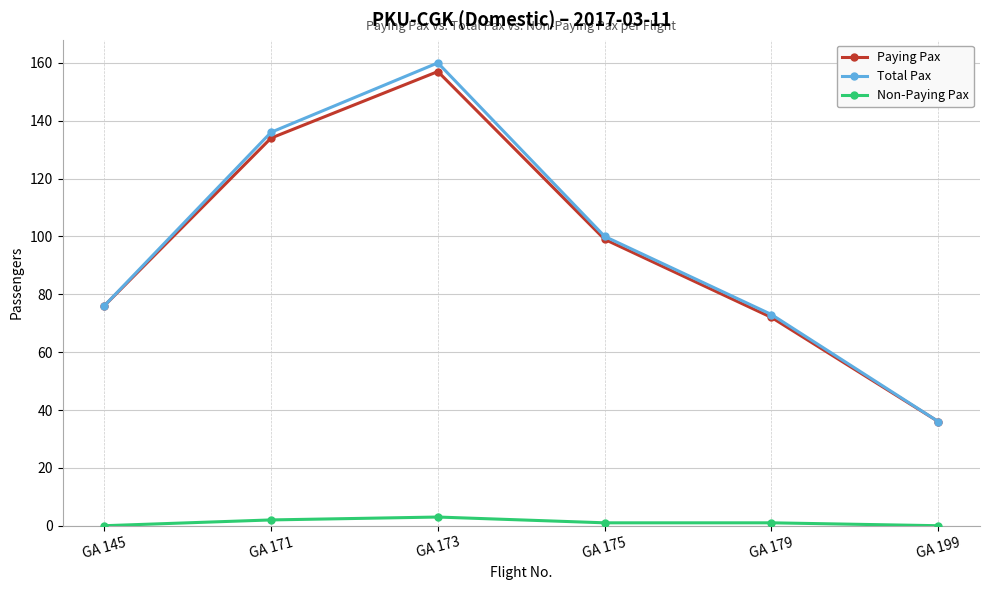

Reading left to right, what are all the values shown in this chart?

Paying Pax: GA 145=76	GA 171=134	GA 173=157	GA 175=99	GA 179=72	GA 199=36
Total Pax: GA 145=76	GA 171=136	GA 173=160	GA 175=100	GA 179=73	GA 199=36
Non-Paying Pax: GA 145=0	GA 171=2	GA 173=3	GA 175=1	GA 179=1	GA 199=0